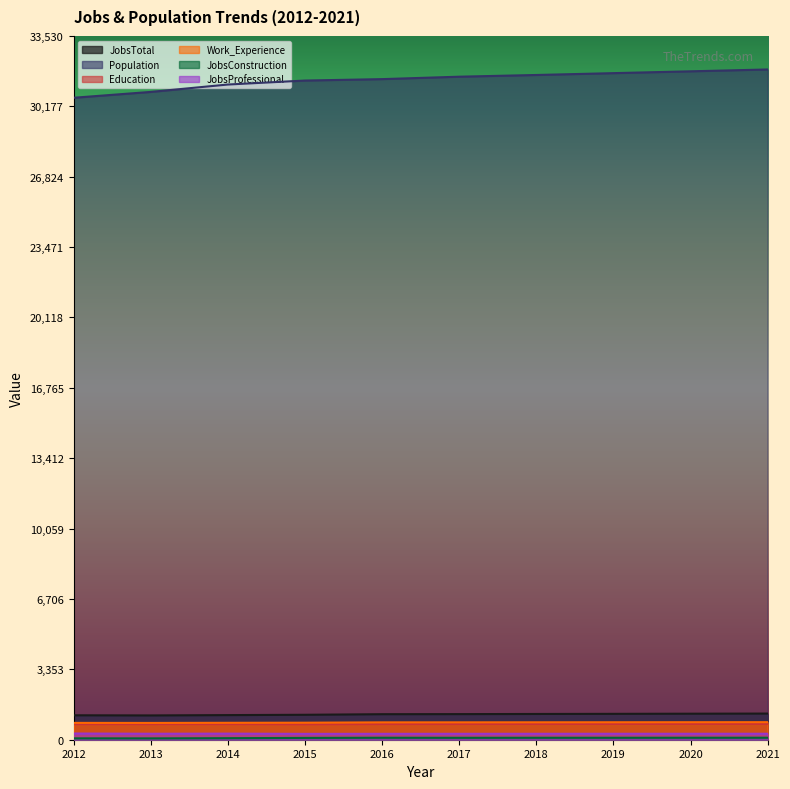

True or false: JobsTotal has more than 0 points higher than both neighbors.

False